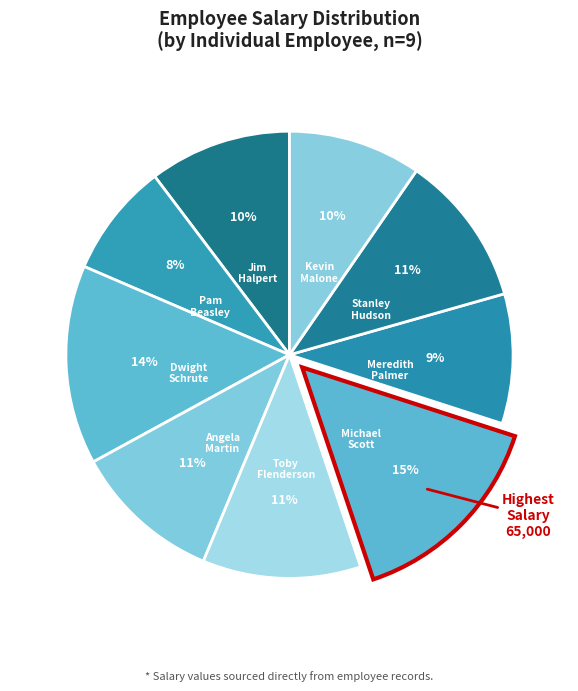

How many segments does this pie chart have?

9